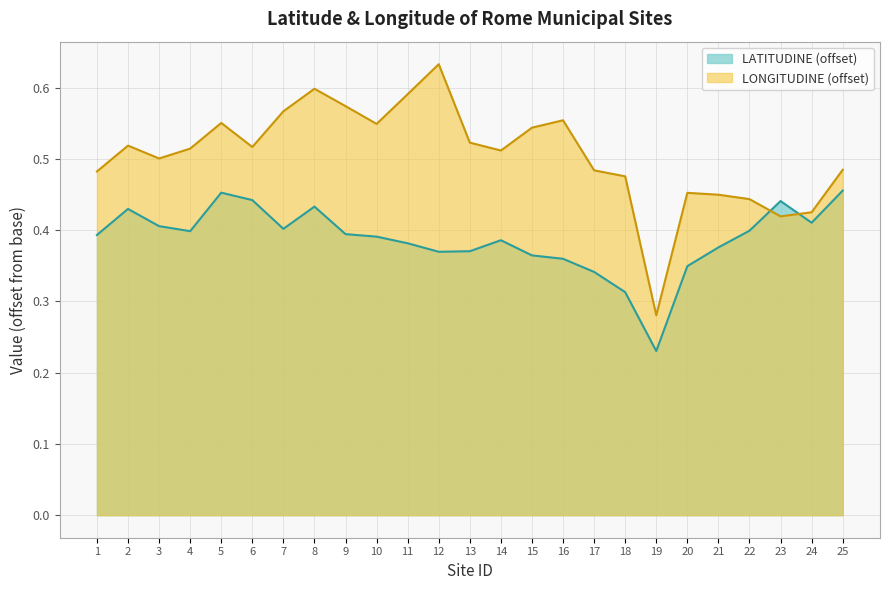

Between 15 and 16, which is larger?

15